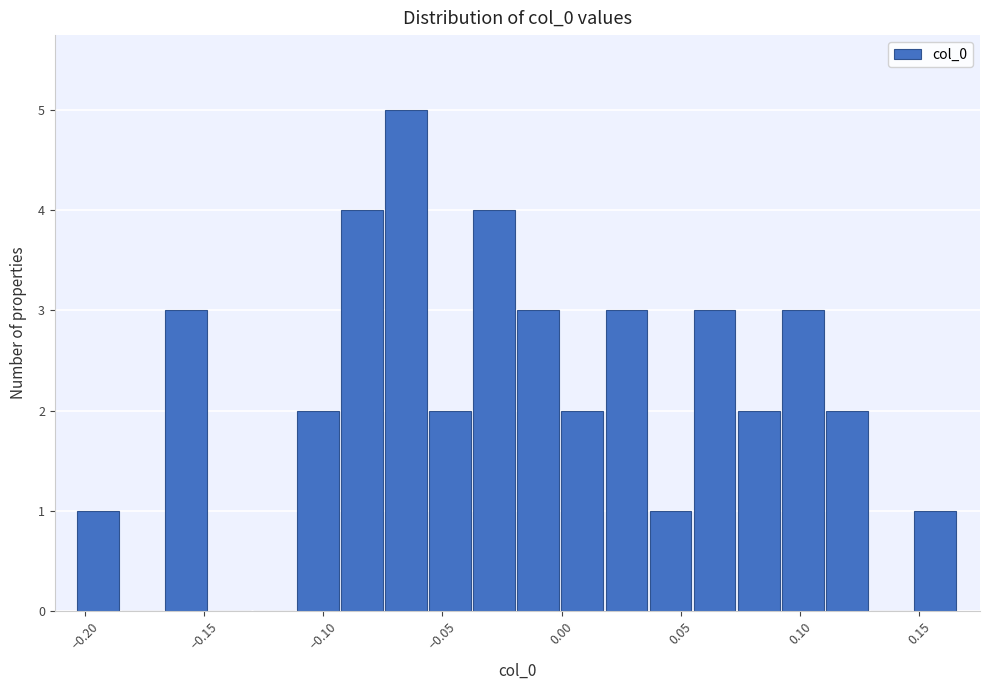

Read against the x-axis, roughly where is the centre of the tallest bar?

-0.065